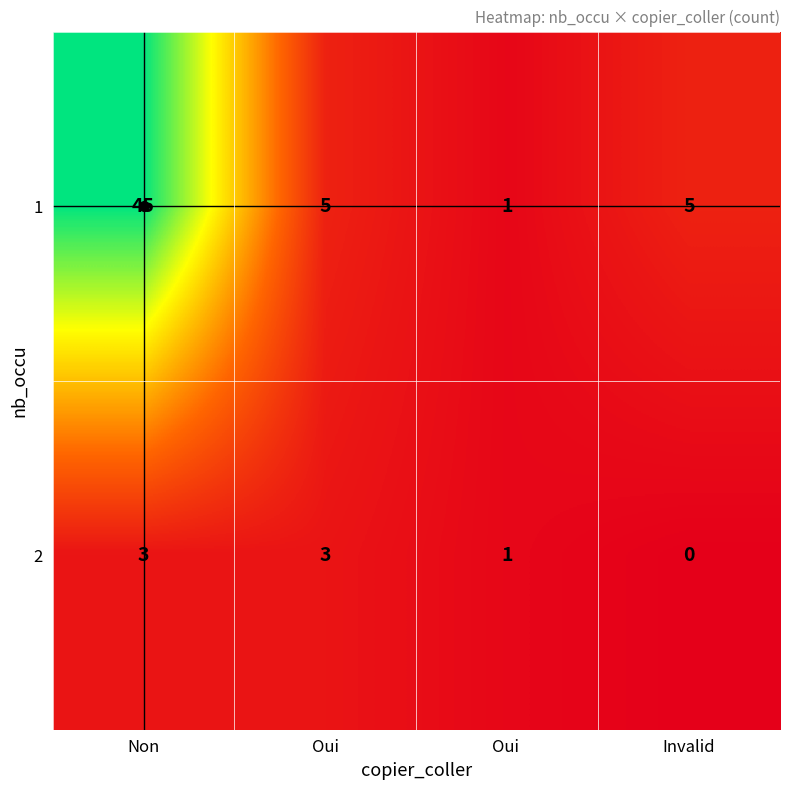

Which series has the largest total across all categories?

1